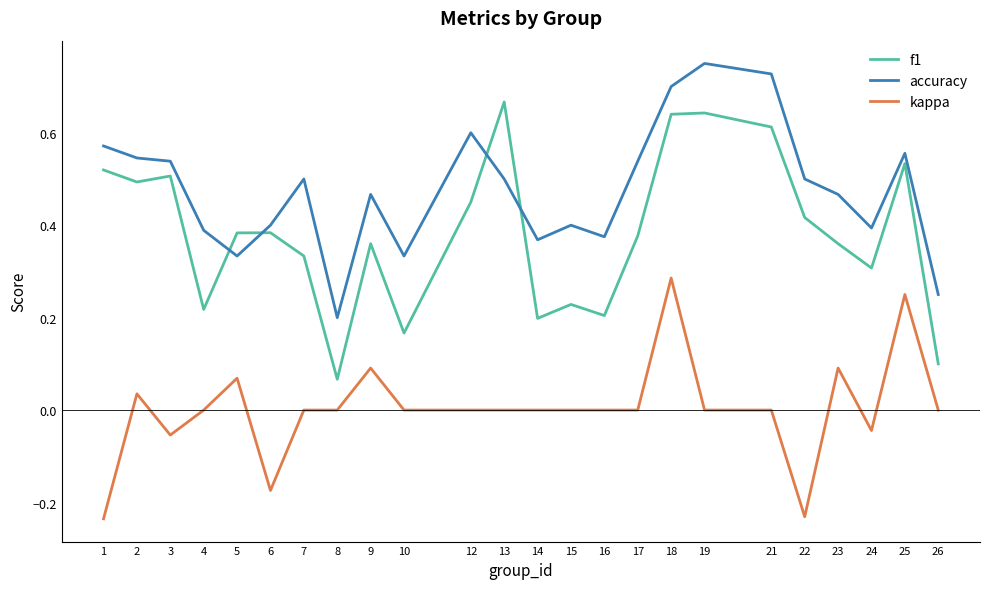

Rank the series by their average value, from highest to lowest.

accuracy, f1, kappa